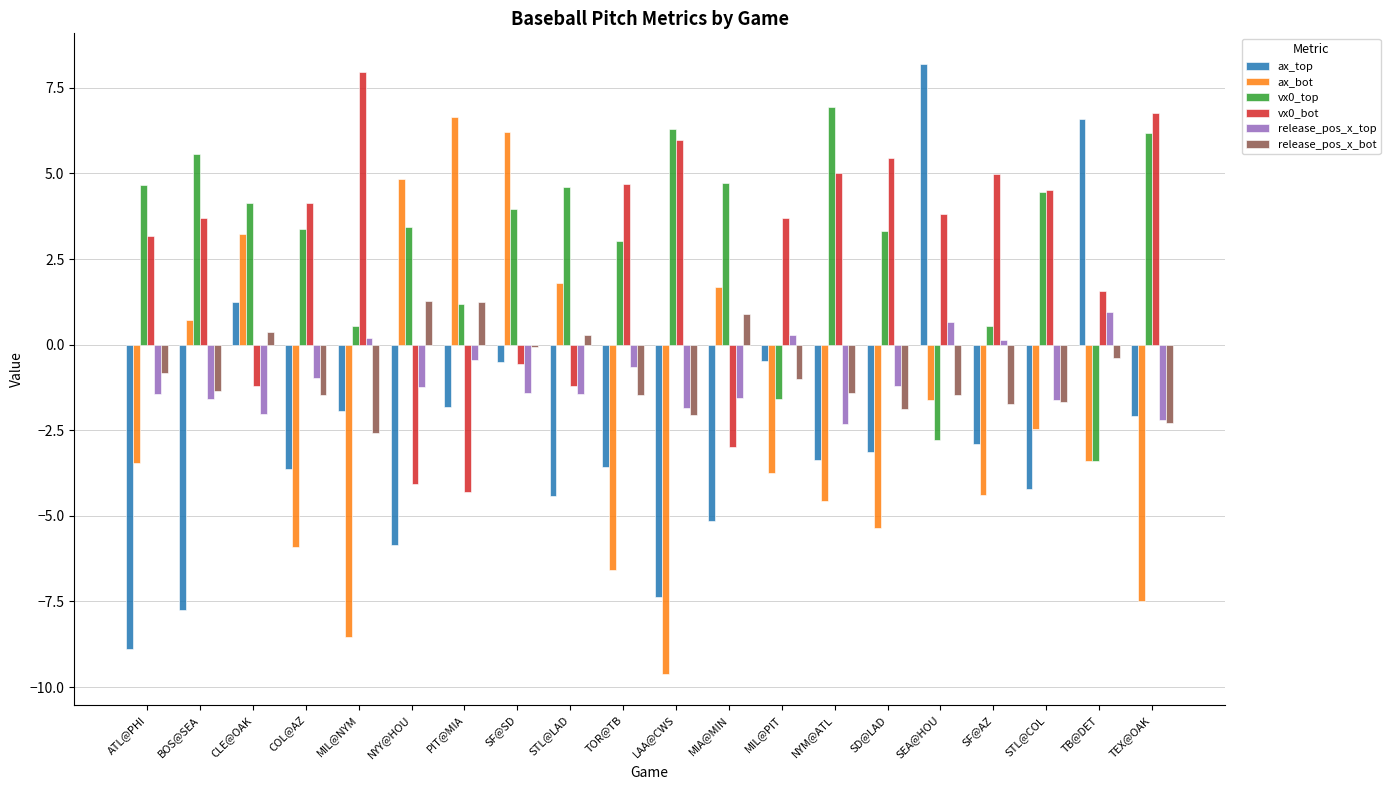

What is the label of the 20th bar from the right?

ATL@PHI